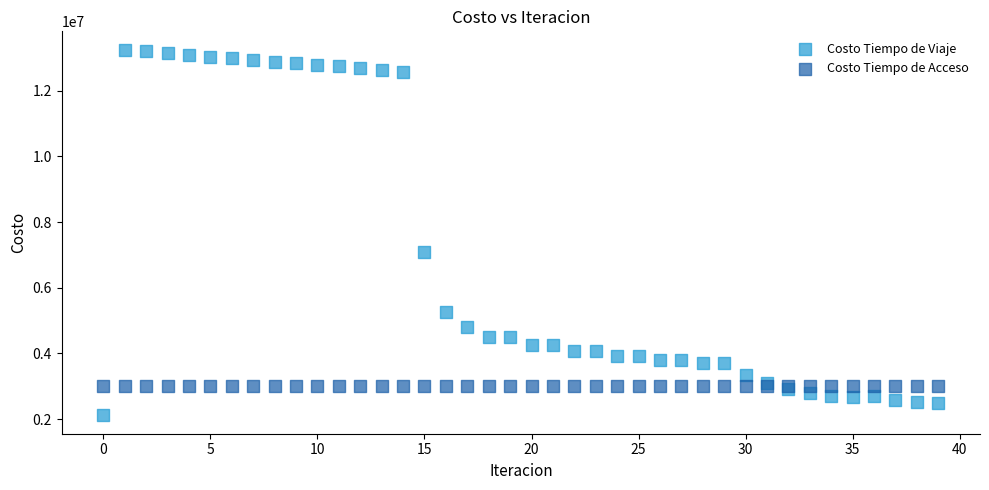

Which series reaches the maximum Y coordinate?

Costo Tiempo de Viaje